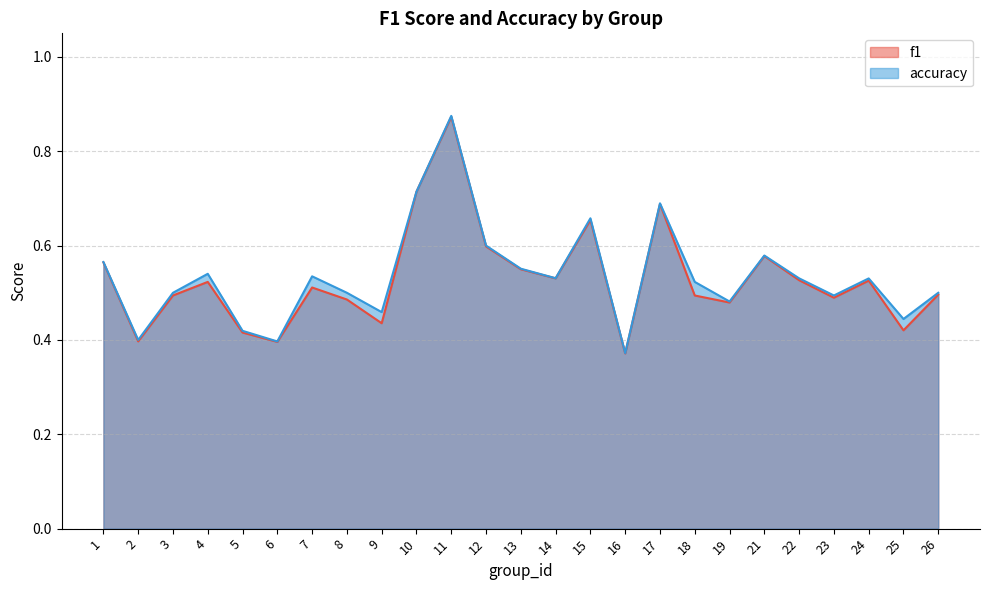

The f1 series shows 0.2 at 19. True or false?

False